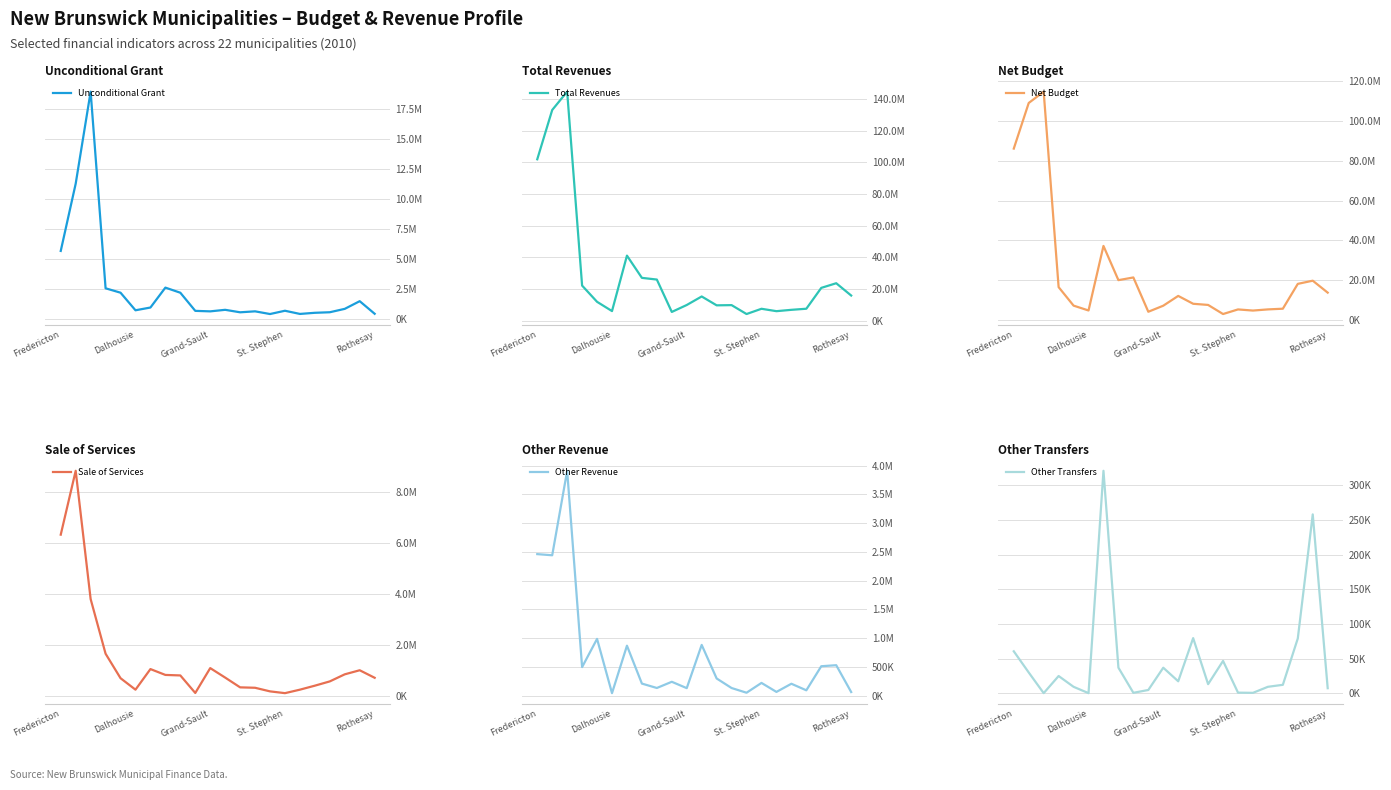

What is the total value across all series at 6?

81546074